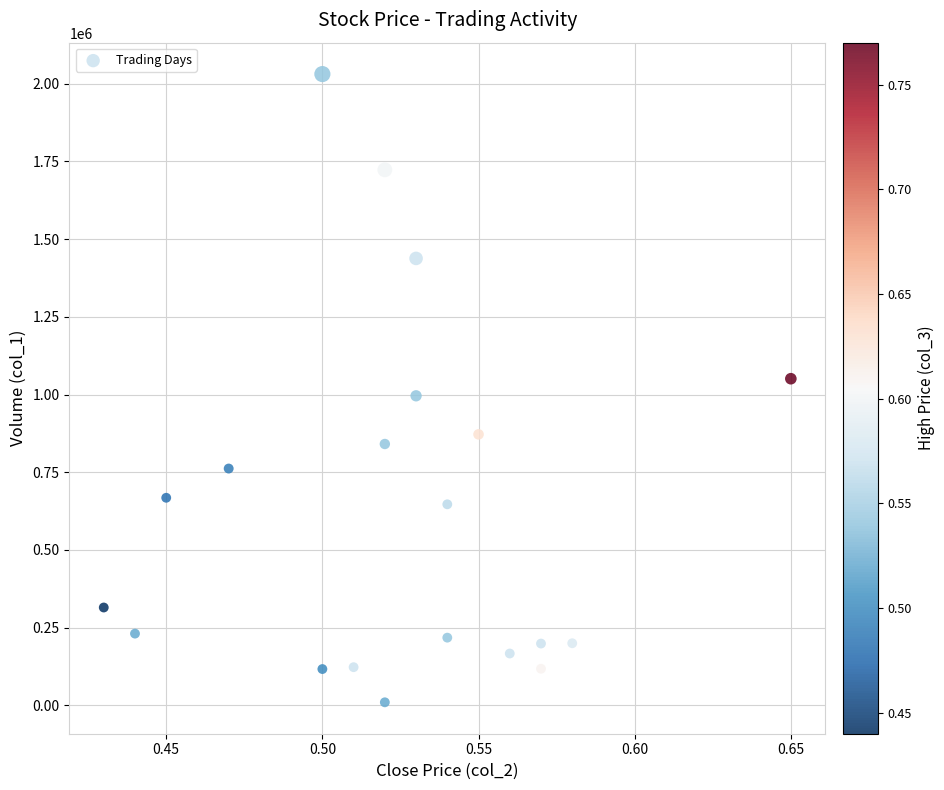

What is the range of Y values (max minus min)?

2021000